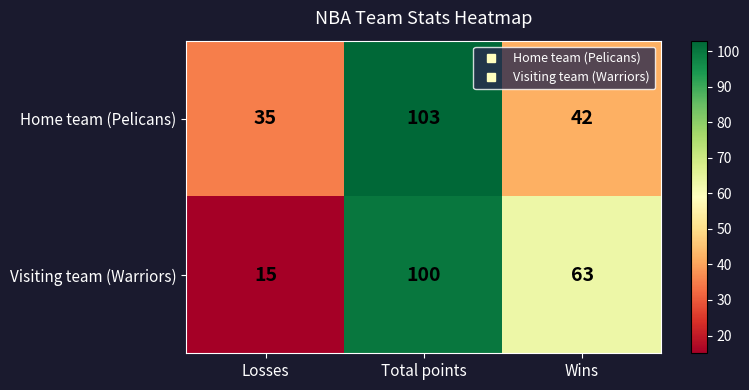

Which series has the widest spread of values?

Visiting team (Warriors)